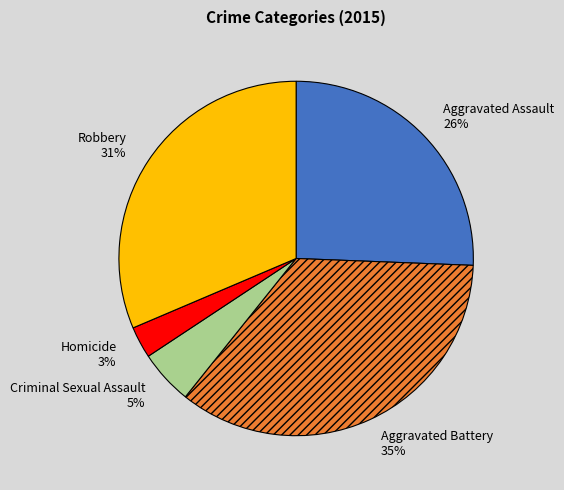

Which category has the smallest portion of the pie?

Homicide